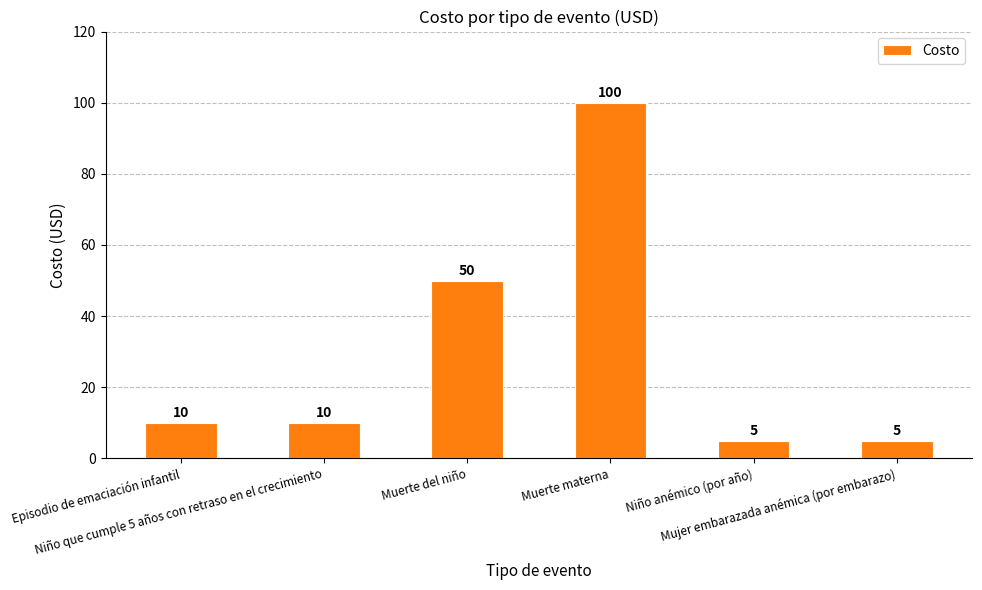

True or false: the data shows 25 at Muerte materna.

False